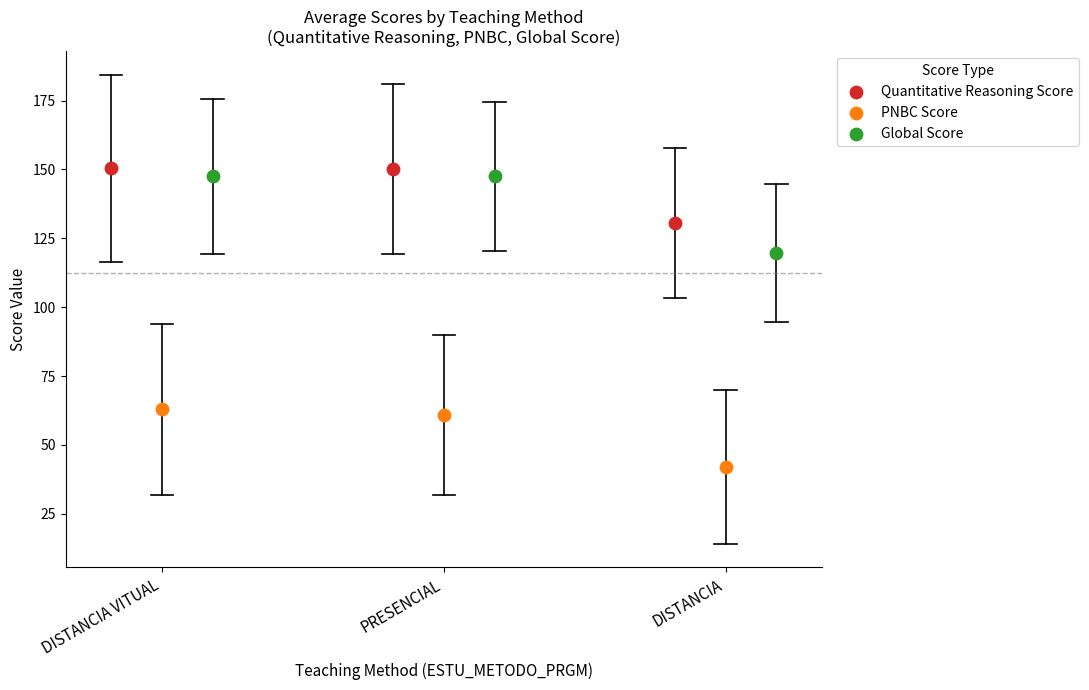

Which series has the largest Y range (max minus min)?

Global Score